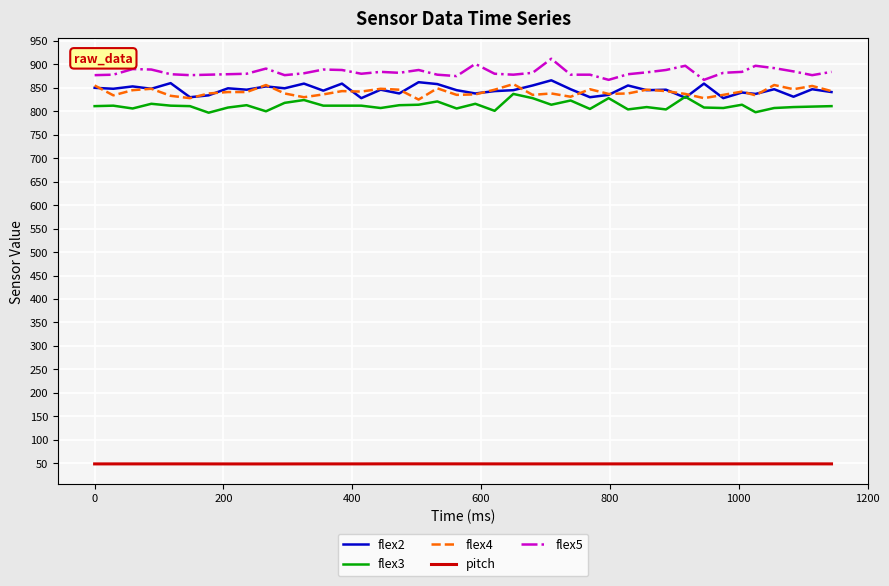

True or false: flex5 and flex3 intersect in this chart.

False